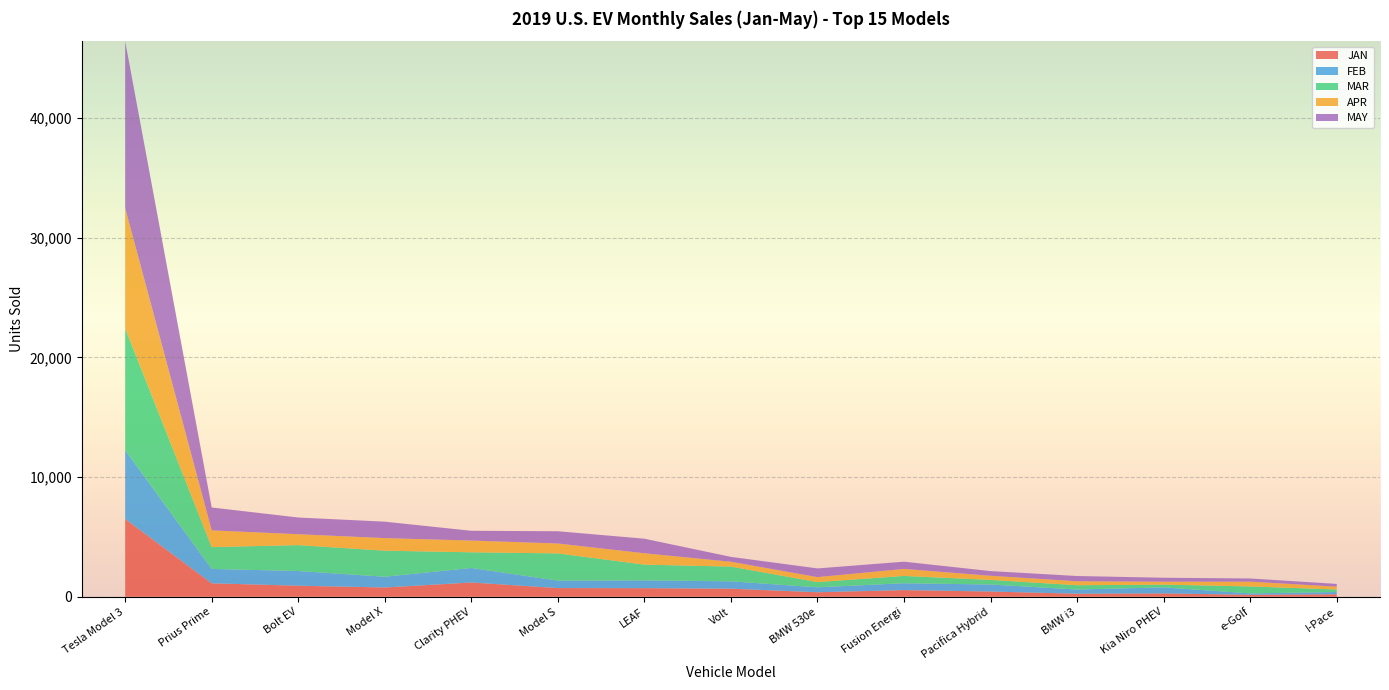

Reading left to right, extract all data points from this chart.

JAN: Tesla Model 3=6500	Prius Prime=1123	Bolt EV=925	Model X=775	Clarity PHEV=1192	Model S=725	LEAF=717	Volt=675	BMW 530e=376	Fusion Energi=557	Pacifica Hybrid=436	BMW i3=255	Kia Niro PHEV=279	e-Golf=164	I-Pace=210
FEB: Tesla Model 3=5750	Prius Prime=1205	Bolt EV=1225	Model X=900	Clarity PHEV=1213	Model S=625	LEAF=654	Volt=615	BMW 530e=414	Fusion Energi=573	Pacifica Hybrid=589	BMW i3=350	Kia Niro PHEV=505	e-Golf=118	I-Pace=186
MAR: Tesla Model 3=10175	Prius Prime=1820	Bolt EV=2166	Model X=2175	Clarity PHEV=1311	Model S=2275	LEAF=1314	Volt=1230	BMW 530e=436	Fusion Energi=611	Pacifica Hybrid=383	BMW i3=359	Kia Niro PHEV=230	e-Golf=581	I-Pace=212
APR: Tesla Model 3=10050	Prius Prime=1399	Bolt EV=910	Model X=1050	Clarity PHEV=981	Model S=825	LEAF=951	Volt=405	BMW 530e=416	Fusion Energi=585	Pacifica Hybrid=347	BMW i3=331	Kia Niro PHEV=245	e-Golf=400	I-Pace=237
MAY: Tesla Model 3=13950	Prius Prime=1914	Bolt EV=1396	Model X=1375	Clarity PHEV=816	Model S=1025	LEAF=1216	Volt=408	BMW 530e=727	Fusion Energi=605	Pacifica Hybrid=390	BMW i3=439	Kia Niro PHEV=329	e-Golf=264	I-Pace=228